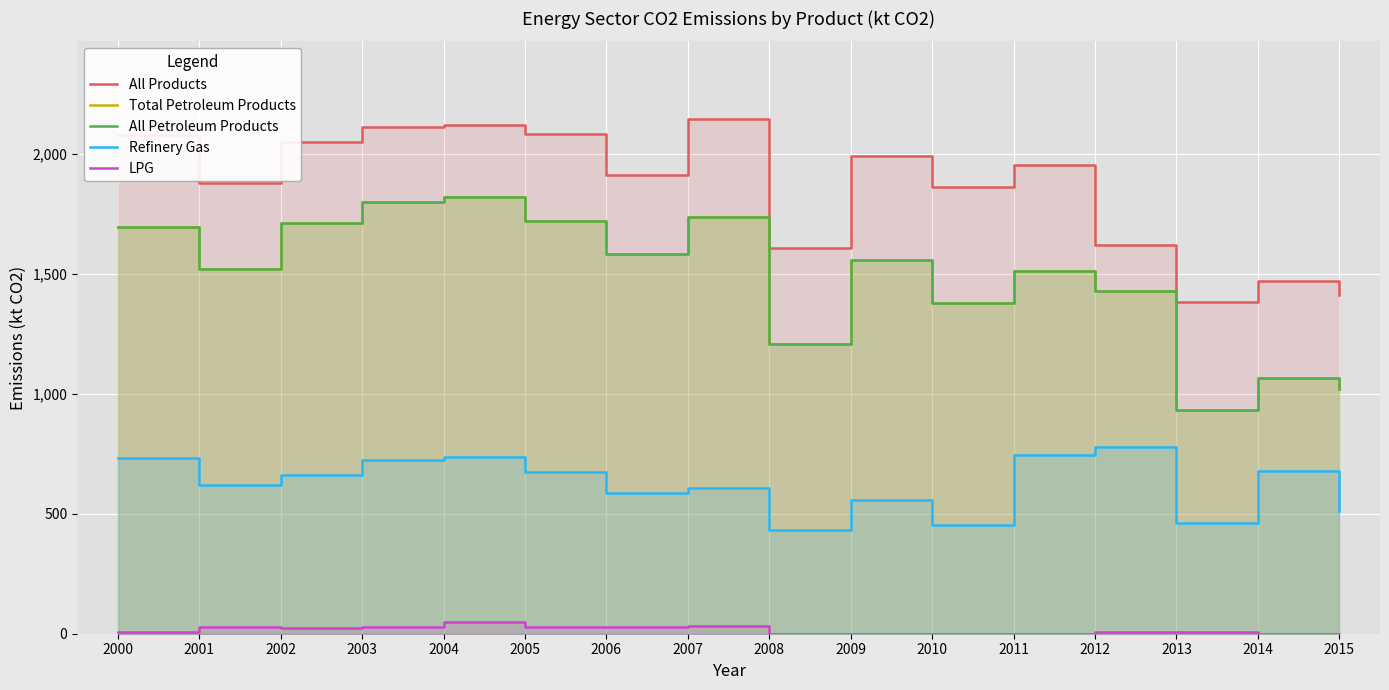

Does the chart display data point markers on the line(s)?

No